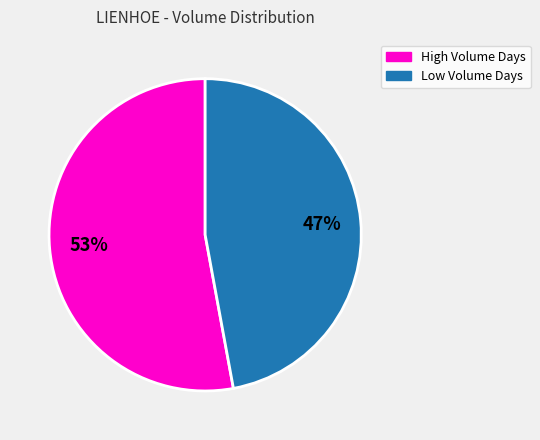

To the nearest percent, what is the difference between the largest and smallest slice percentages?

6%